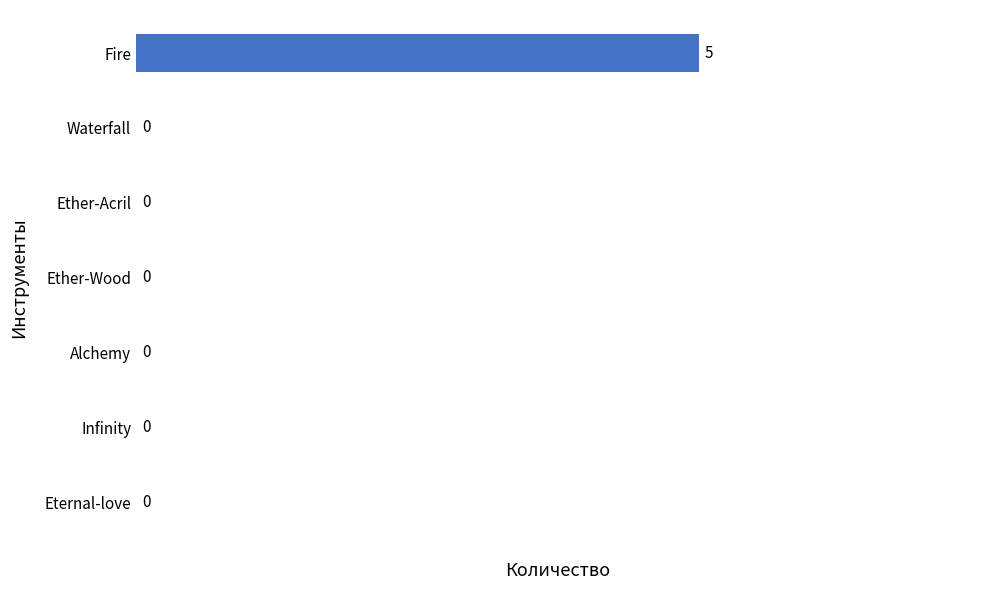

Reading top to bottom, transcribe all the data shown in this chart.

Fire=5	Waterfall=0	Ether-Acril=0	Ether-Wood=0	Alchemy=0	Infinity=0	Eternal-love=0